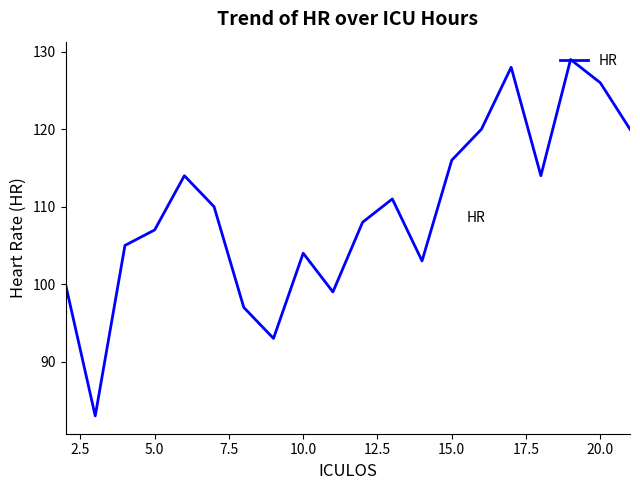

What is the difference between the maximum and minimum values?

46